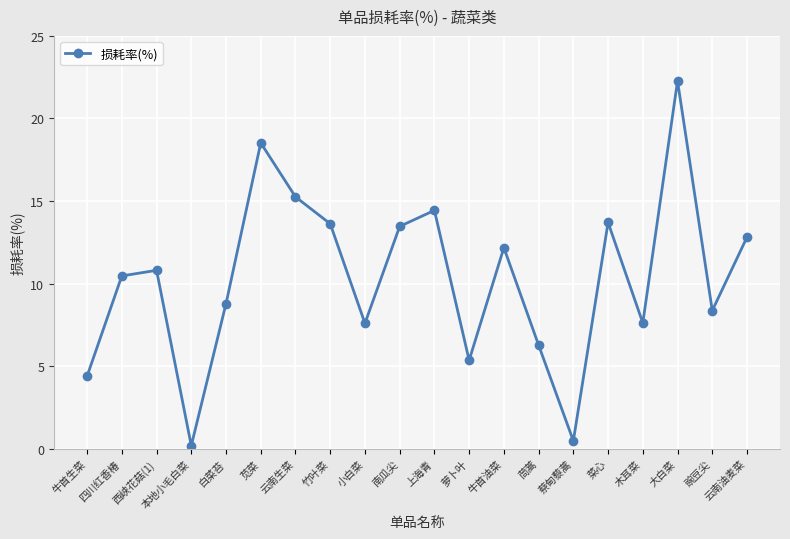

The value at 豌豆尖 is 8.4. True or false?

True